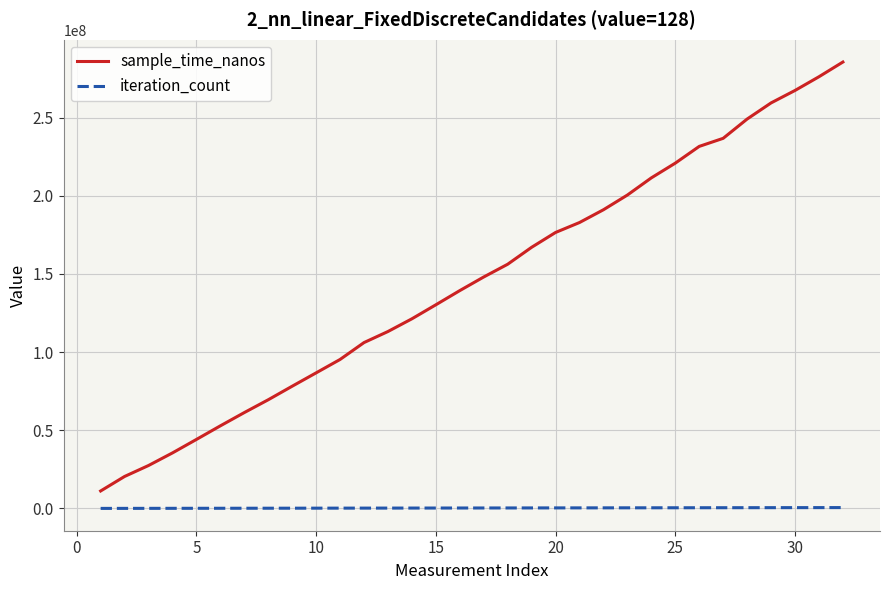

Which series has the largest total across all categories?

sample_time_nanos